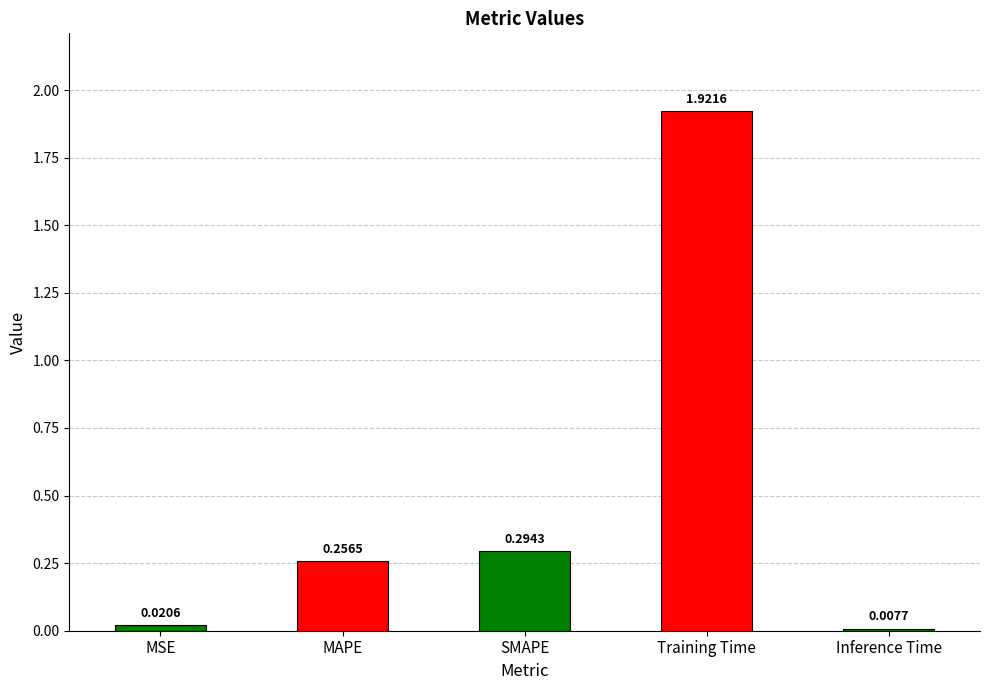

Which category has the highest value across all series?

Training Time